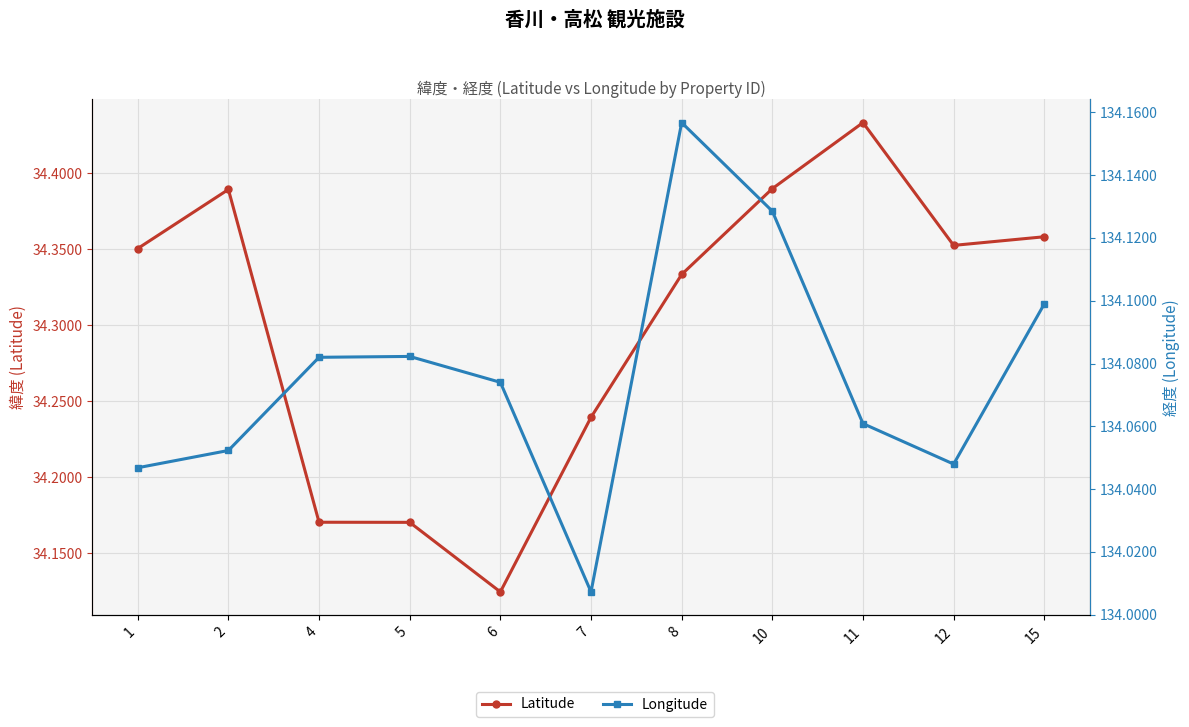

How many categories are shown in the chart?

11